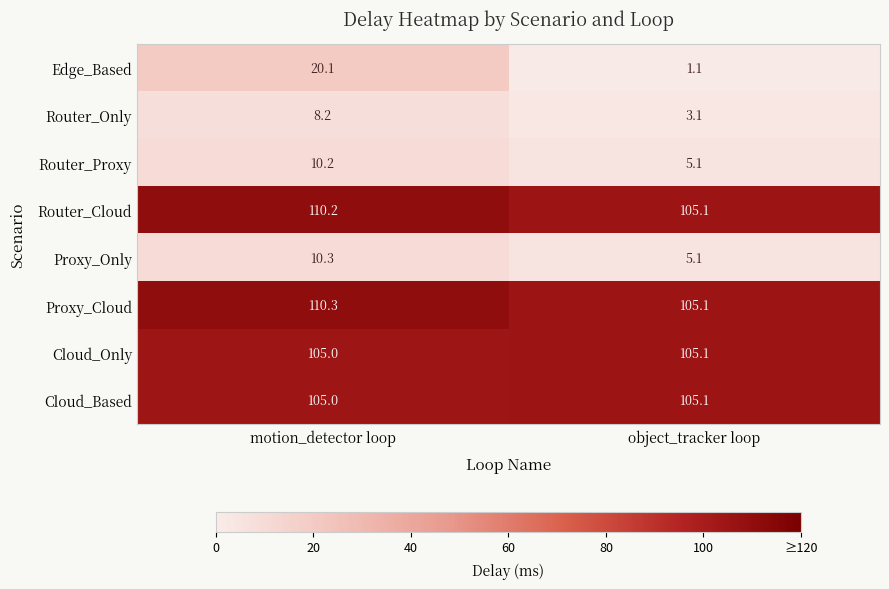

Which category has the lowest value across all series?

object_tracker loop